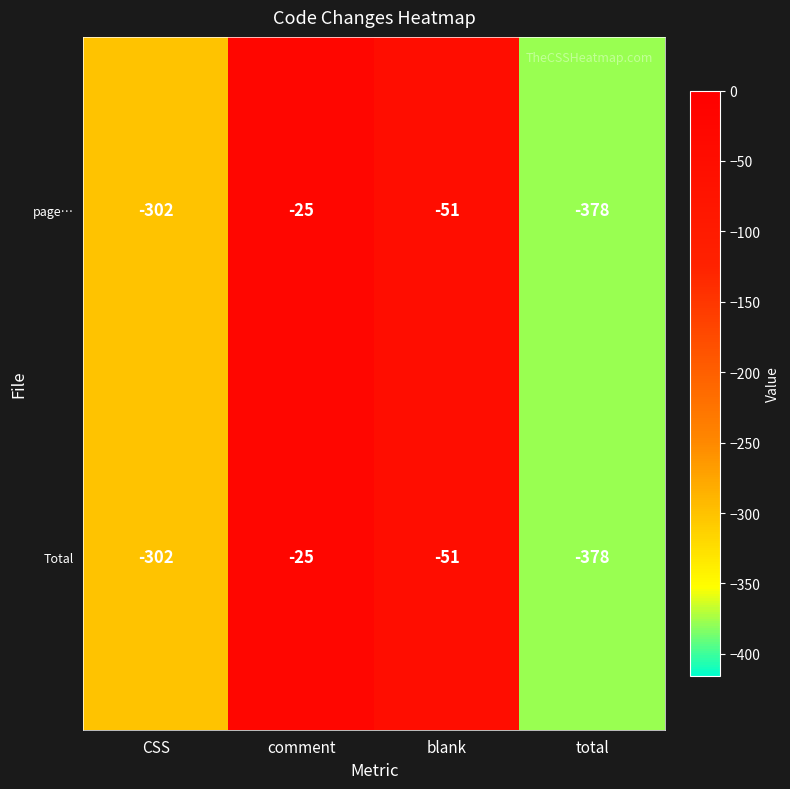

What is the sum of the Total values at blank and comment?

-76